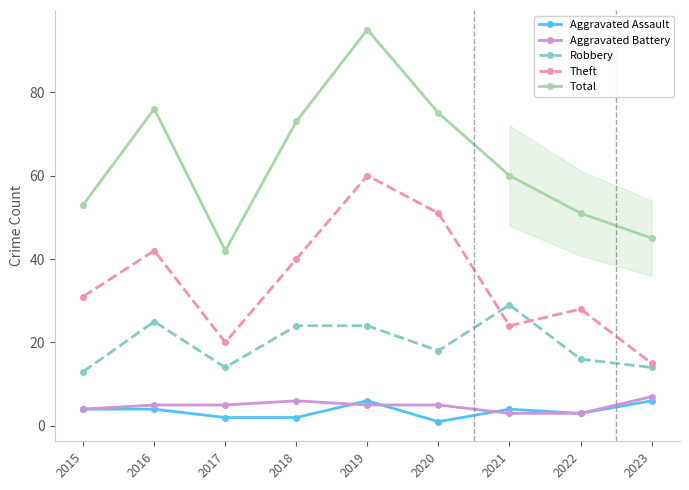

Which series has the widest spread of values?

Total